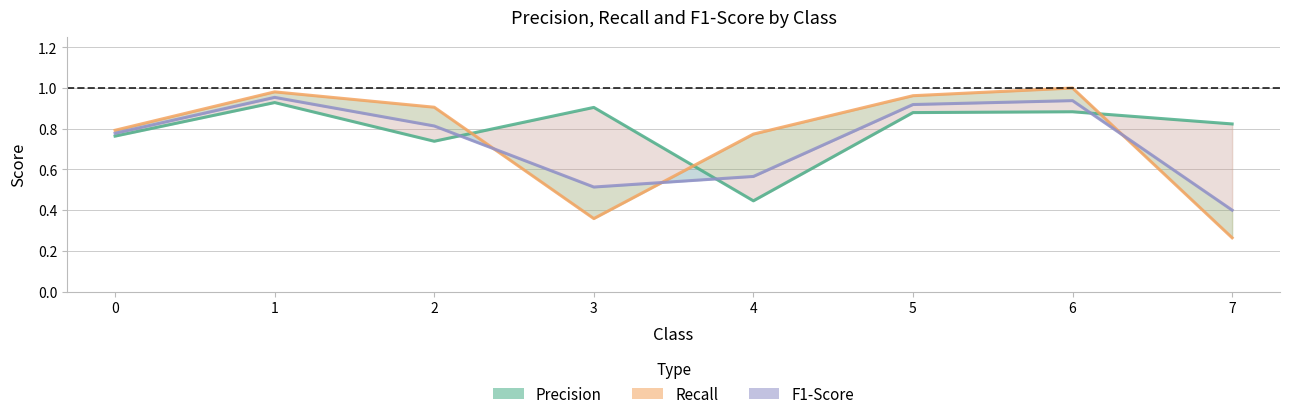

What value does the f1-score series have at 6?

0.9